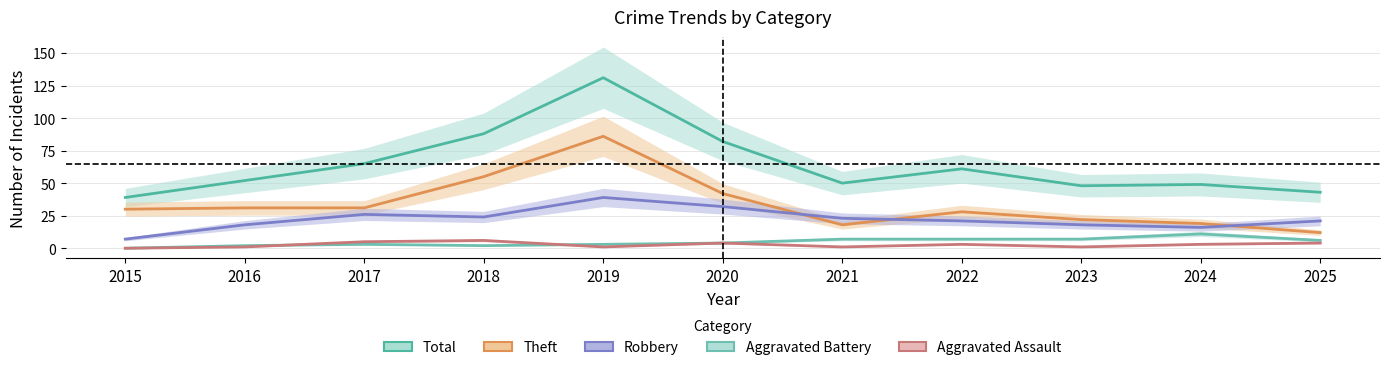

What is the total value across all series at 2018?

175